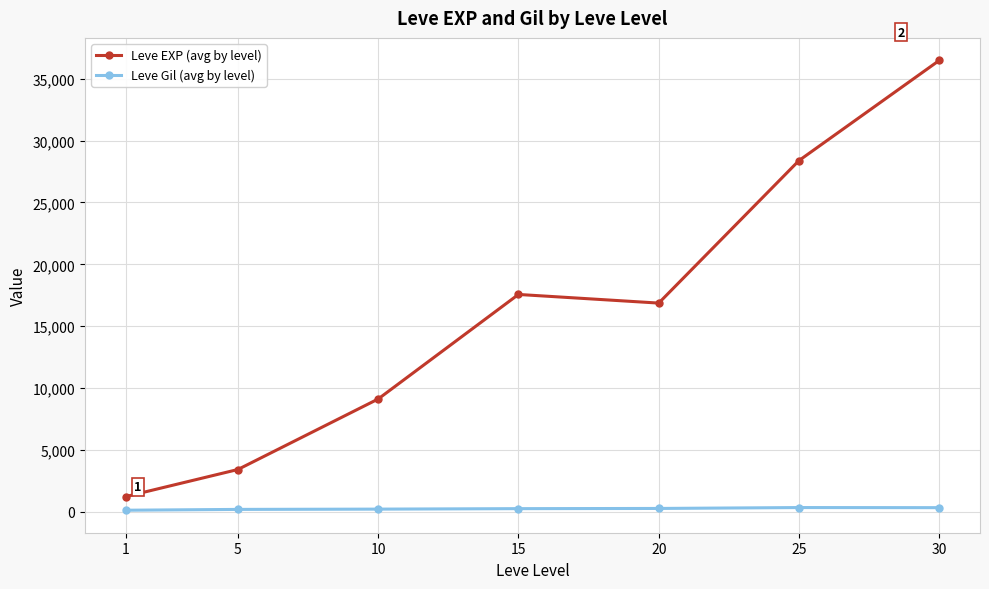

How many values in the Leve Gil (avg by level) series exceed 241?

4